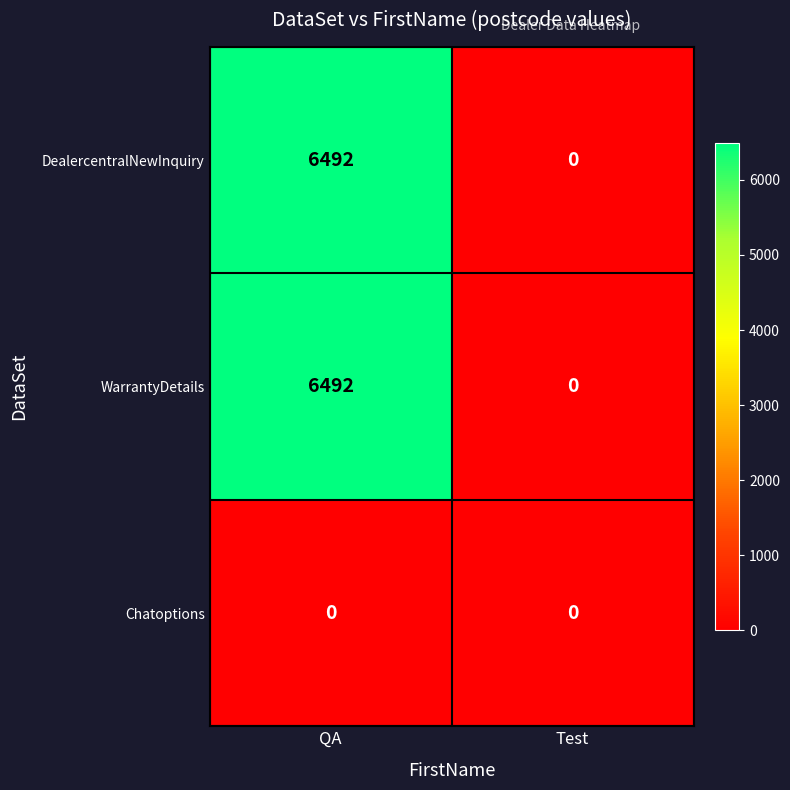

What is the average value of the WarrantyDetails series?

3246